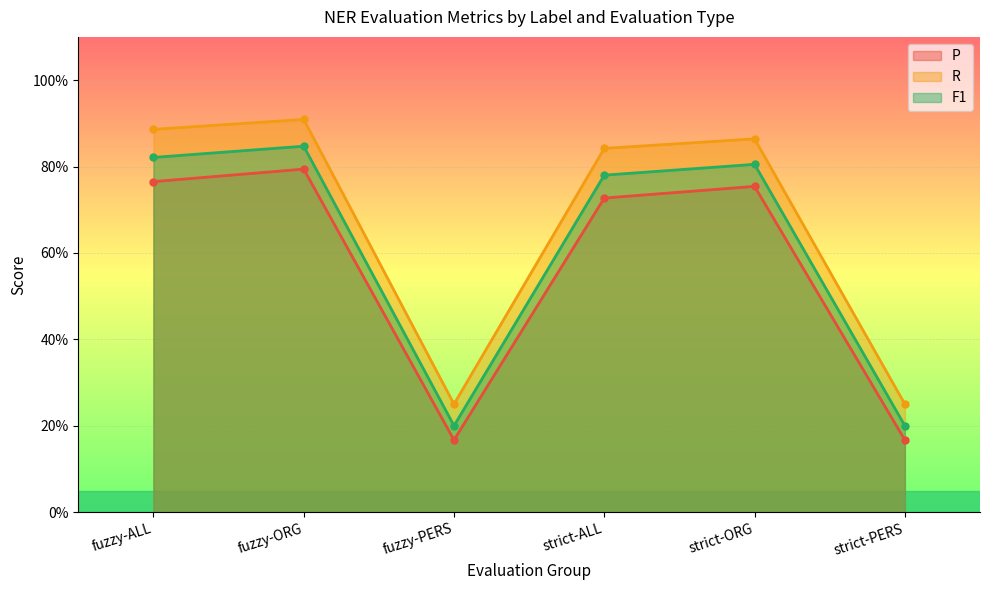

List the series in order of their peak value, lowest first.

P, F1, R